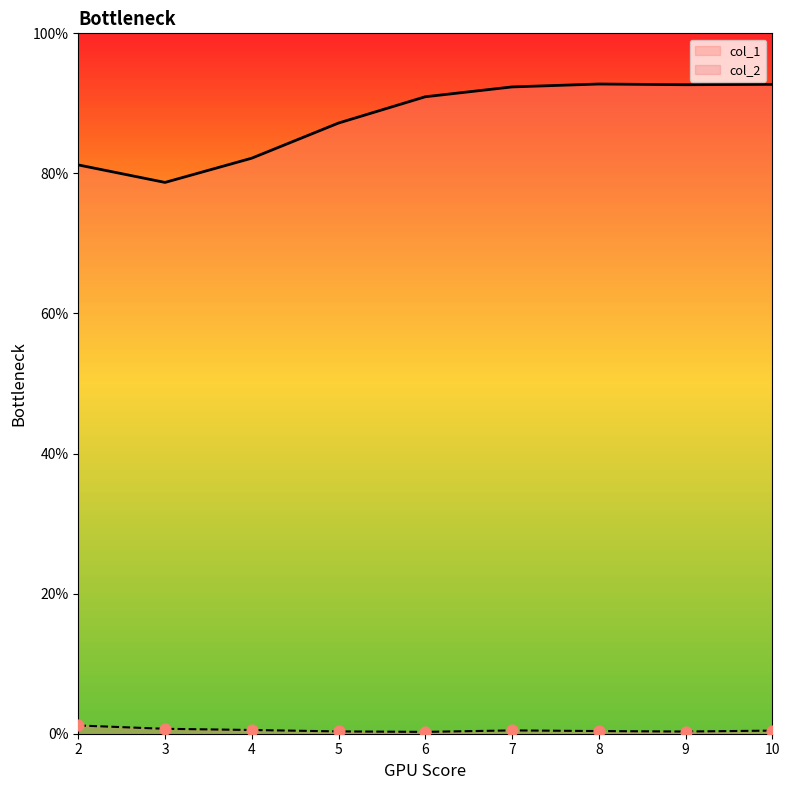

What are all the series names shown in the legend?

col_1, col_2